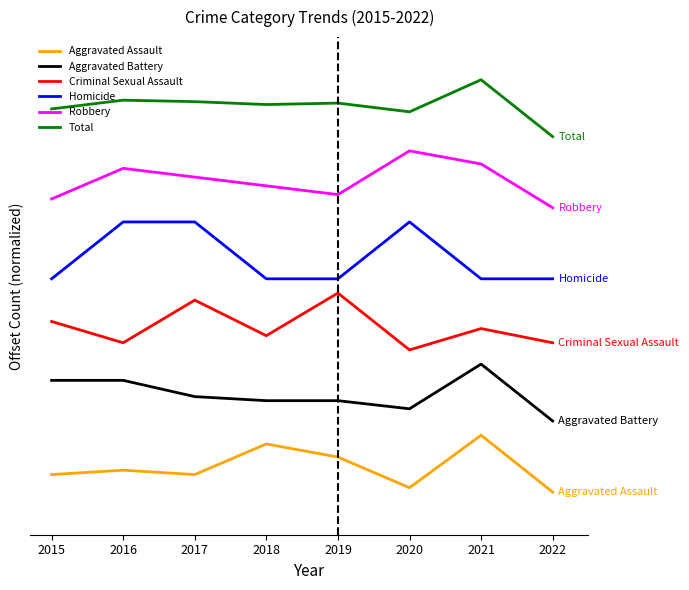

What are all the series names shown in the legend?

Aggravated Assault, Aggravated Battery, Criminal Sexual Assault, Homicide, Robbery, Total